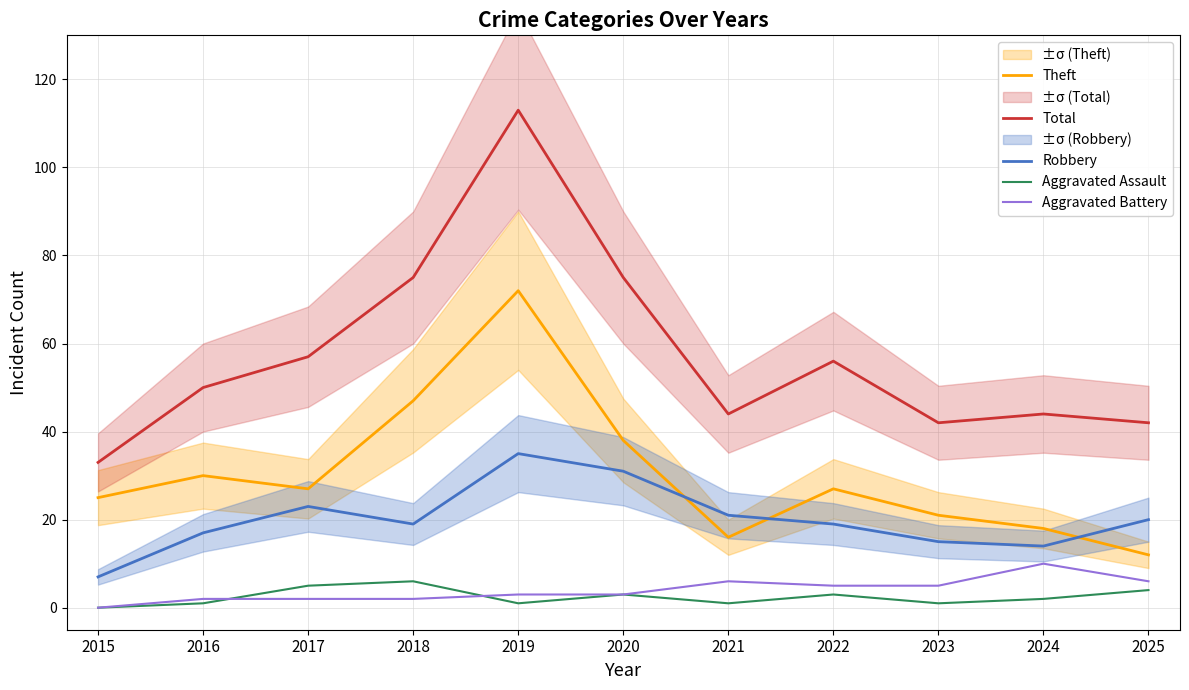

Between 2023 and 2015, which is larger?

2015